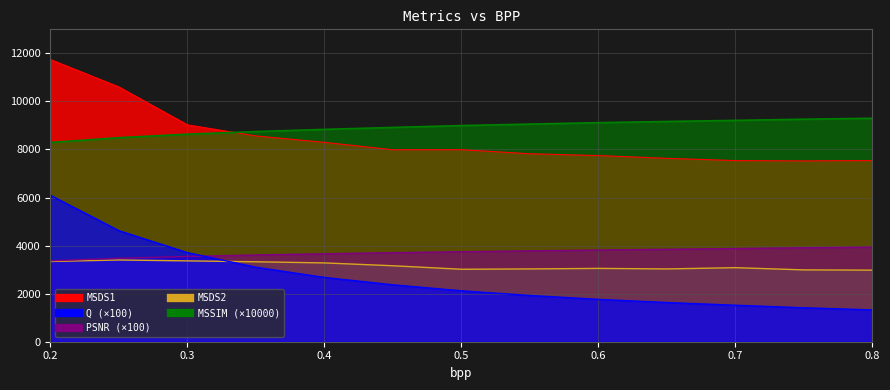

How many data points in Q are less than 2118?

6